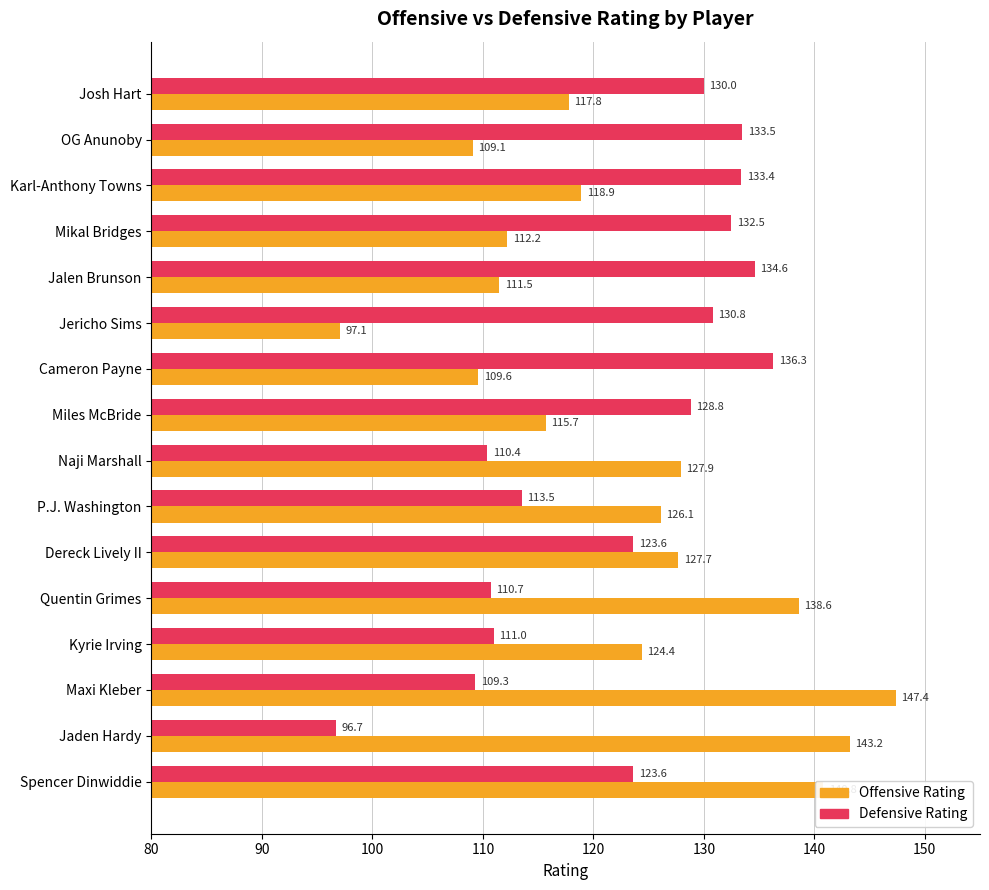

At which label is Defensive Rating closest to 116?

P.J. Washington